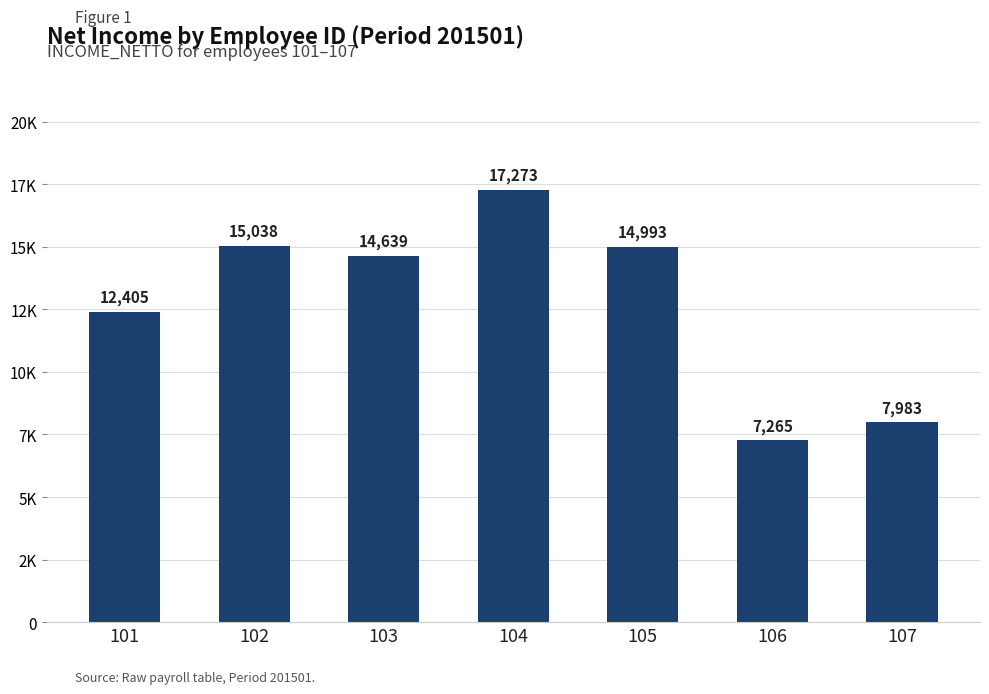

What is the sum of the values at 107 and 104?

25256